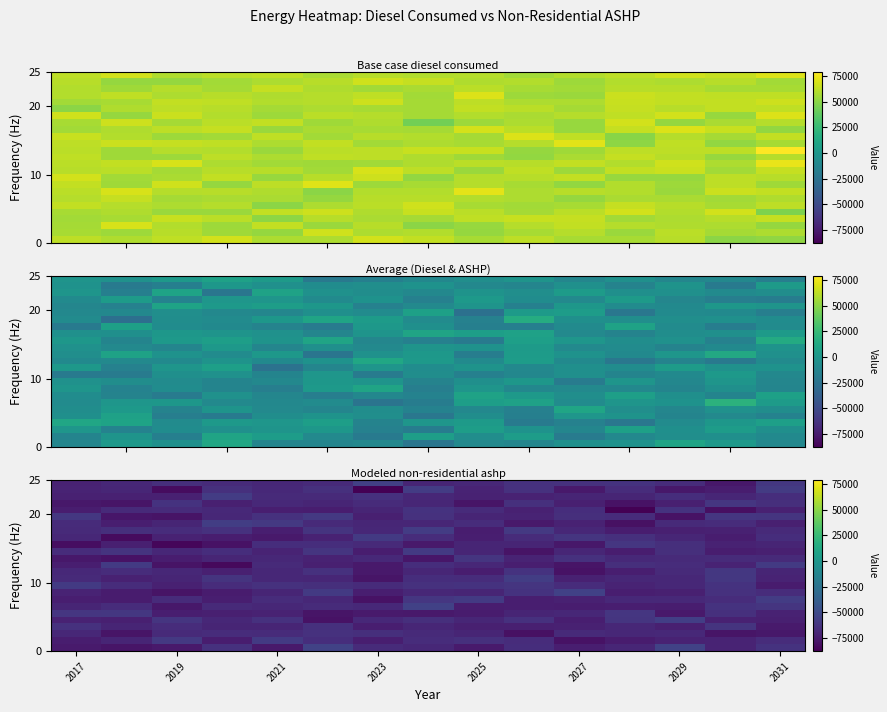

At how many categories does at least one series exceed -82369?

15